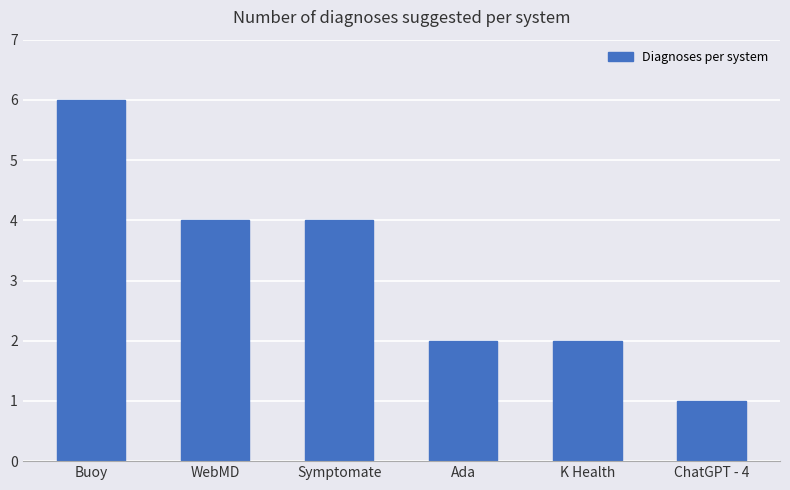

Reading left to right, transcribe all the data shown in this chart.

Buoy=6	WebMD=4	Symptomate=4	Ada=2	K Health=2	ChatGPT - 4=1